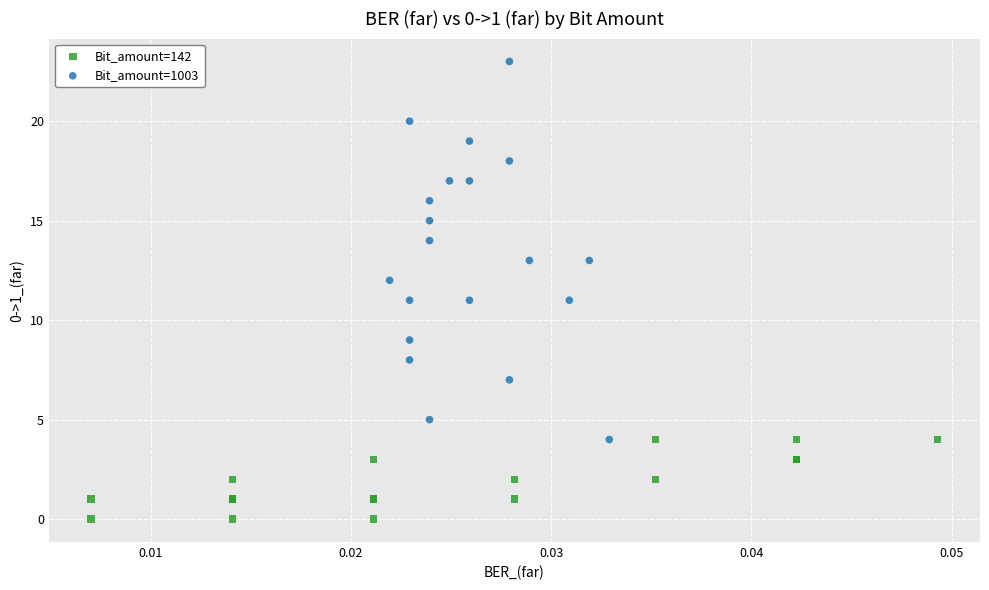

Which series has the largest Y range (max minus min)?

Bit_amount=1003